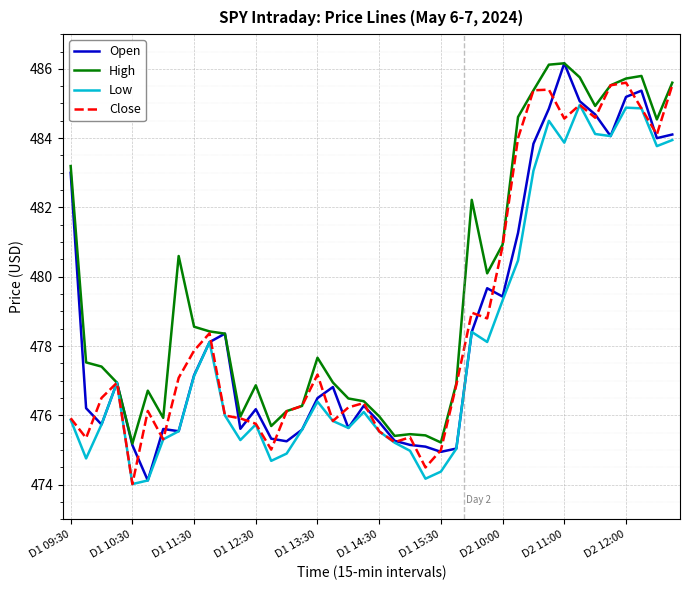

Which series has the largest total across all categories?

High